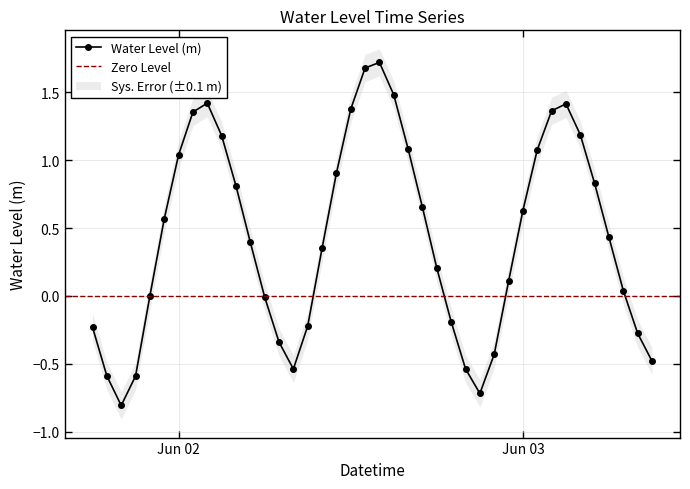

What is the highest value of the Water Level (m) series?

1.7